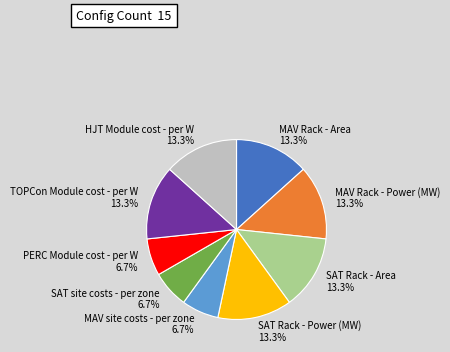

What is the ratio of the value at TOPCon Module cost - per W to the value at SAT Rack - Power (MW)?

1.0